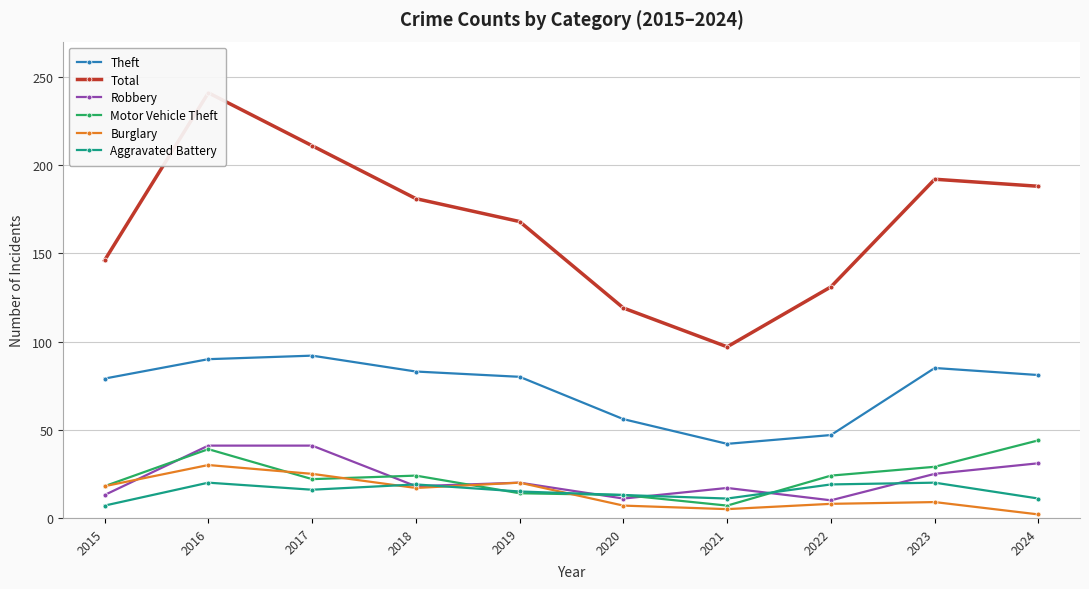

What is the approximate value of Aggravated Battery at 2016?

20